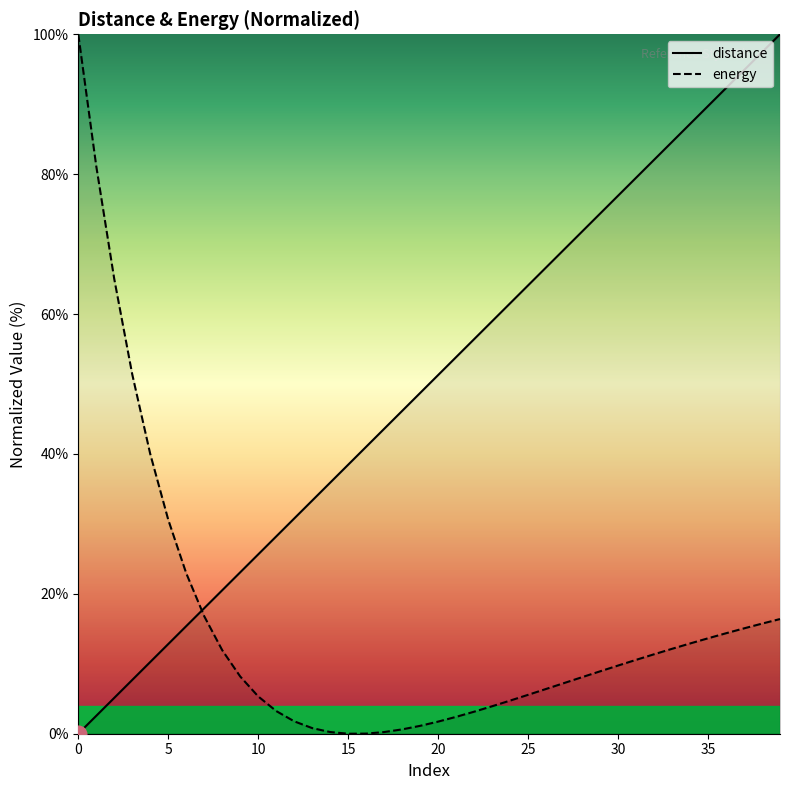

Reading right to left, what are all the values shown in this chart?

distance: 100.0	97.4	94.9	92.3	89.7	87.2	84.6	82.1	79.5	76.9	74.4	71.8	69.2	66.7	64.1	61.5	59.0	56.4	53.8	51.3	48.7	46.2	43.6	41.0	38.5	35.9	33.3	30.8	28.2	25.6	23.1	20.5	17.9	15.4	12.8	10.3	7.7	5.1	2.6	0.0
energy: 16.4	15.7	15.1	14.4	13.6	12.9	12.1	11.4	10.6	9.7	8.9	8.1	7.2	6.4	5.6	4.7	3.9	3.1	2.4	1.7	1.1	0.6	0.2	0.0	0.0	0.2	0.8	1.8	3.2	5.3	8.2	11.9	16.8	22.9	30.6	40.0	51.4	65.0	81.1	100.0